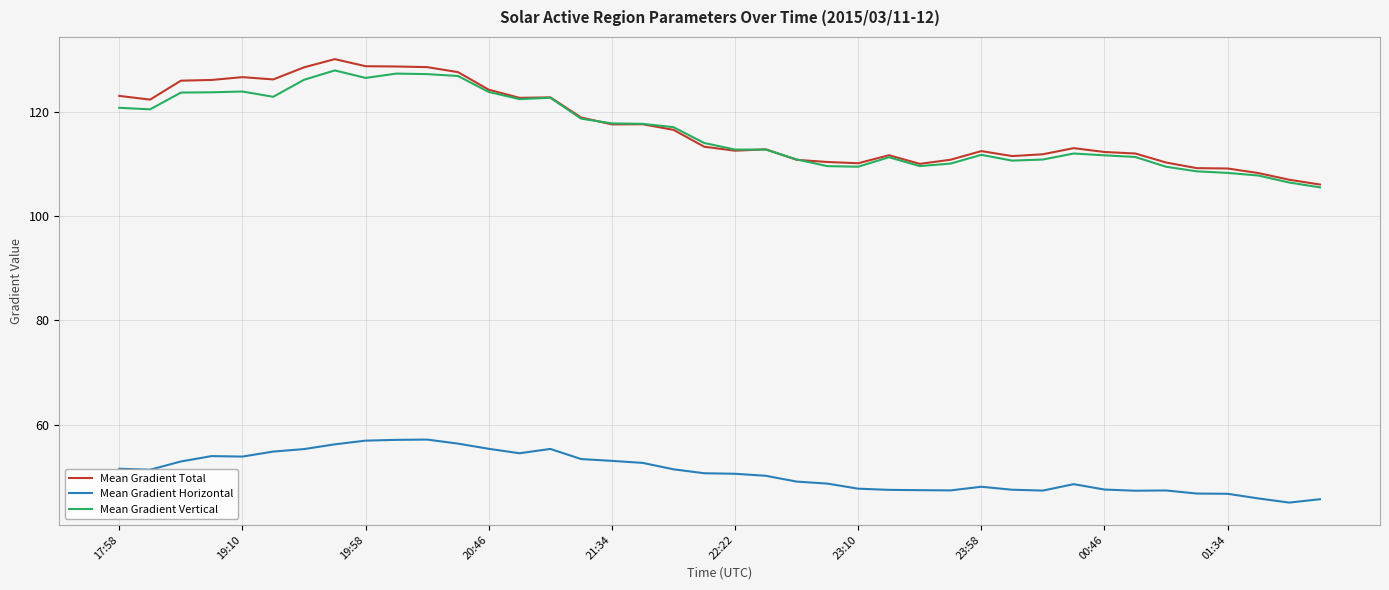

At how many categories does at least one series exceed 60?

40